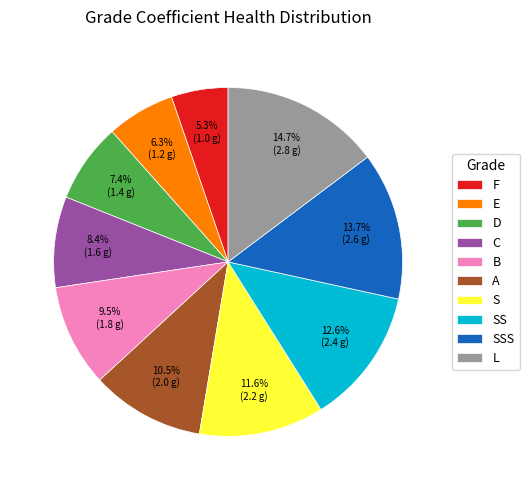

Is it true that B is 1% of the pie?

False